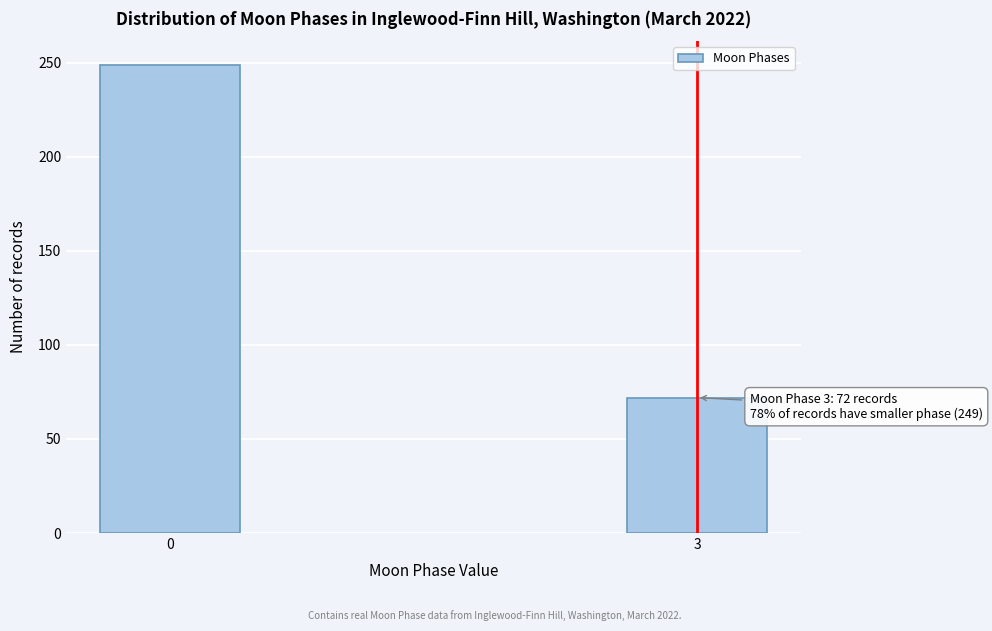

Reading right to left, transcribe all the data shown in this chart.

3=72	0=249